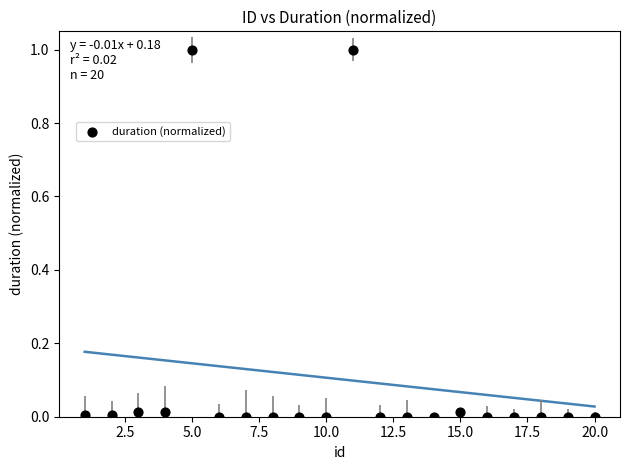

What is the range of X values (max minus min)?

19.0